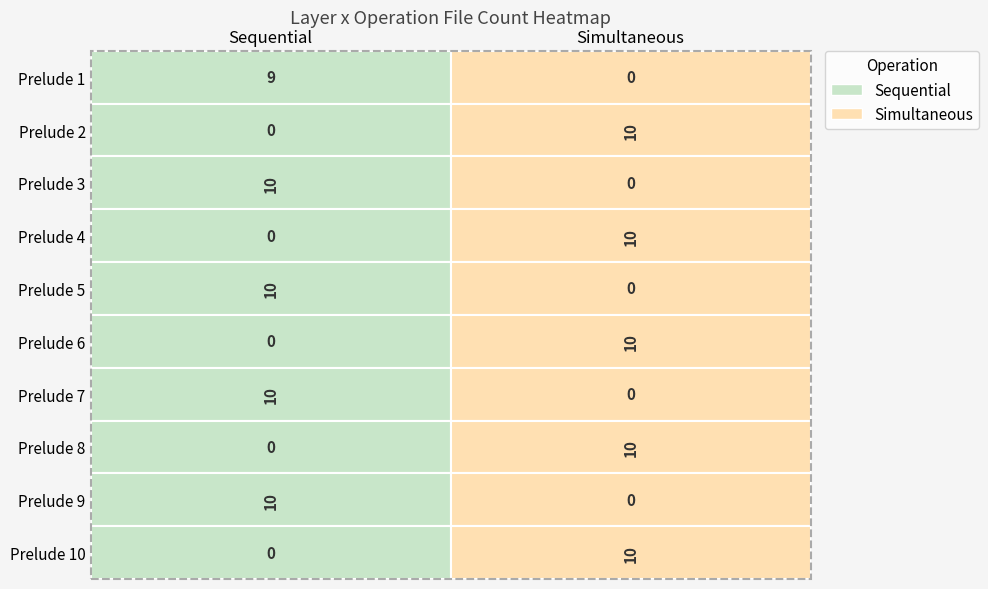

Reading left to right, what are all the values shown in this chart?

Prelude 1: Sequential=9	Simultaneous=0
Prelude 2: Sequential=0	Simultaneous=10
Prelude 3: Sequential=10	Simultaneous=0
Prelude 4: Sequential=0	Simultaneous=10
Prelude 5: Sequential=10	Simultaneous=0
Prelude 6: Sequential=0	Simultaneous=10
Prelude 7: Sequential=10	Simultaneous=0
Prelude 8: Sequential=0	Simultaneous=10
Prelude 9: Sequential=10	Simultaneous=0
Prelude 10: Sequential=0	Simultaneous=10